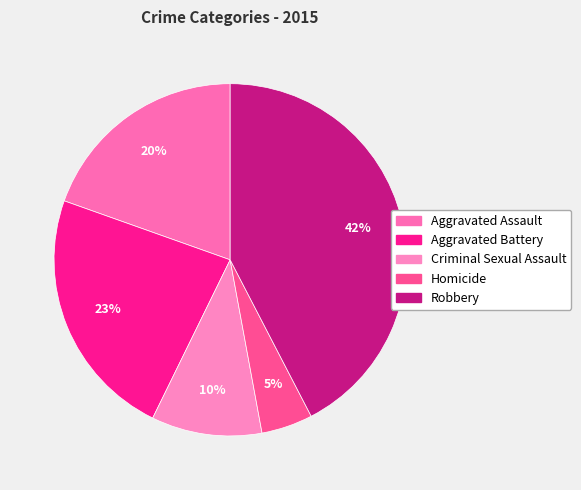

Is it true that Aggravated Assault is 20% of the pie?

True